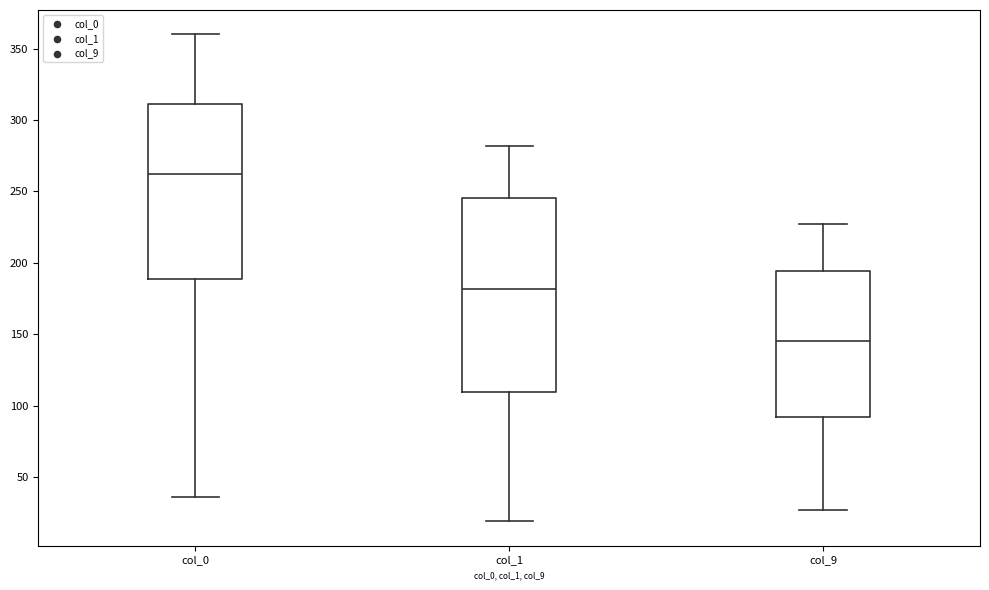

Which box is the tallest, from its lower edge to its upper edge?

col_1